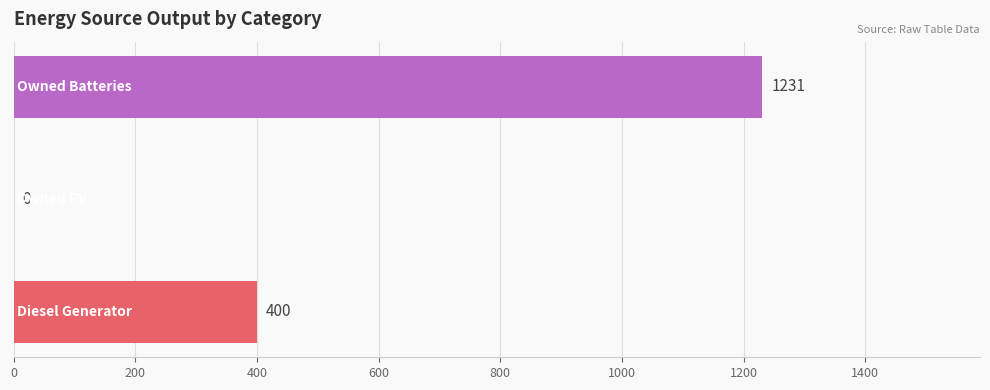

How many distinct data groups are displayed?

1